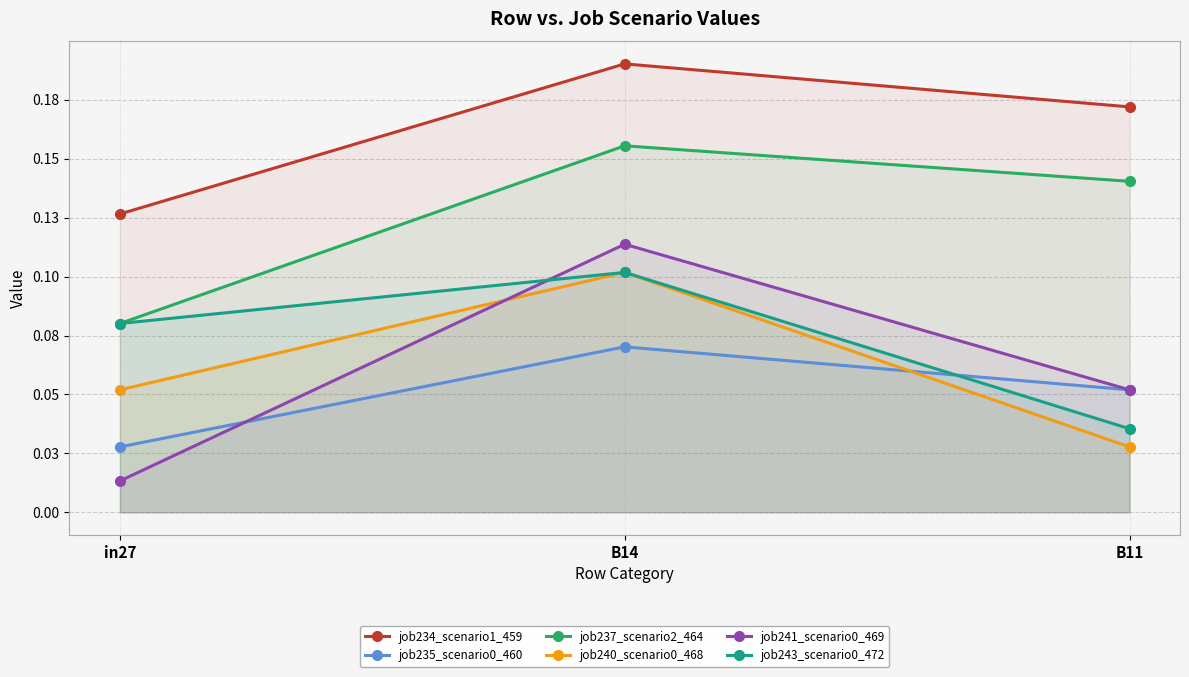

Which series changed the most between in27 and B14?

job241_scenario0_469